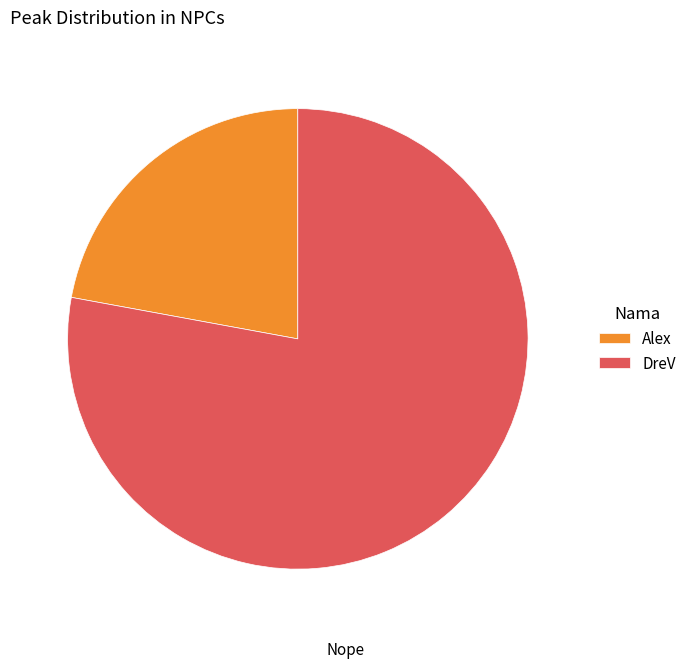

Do Alex and DreV together represent more than half of the pie?

Yes